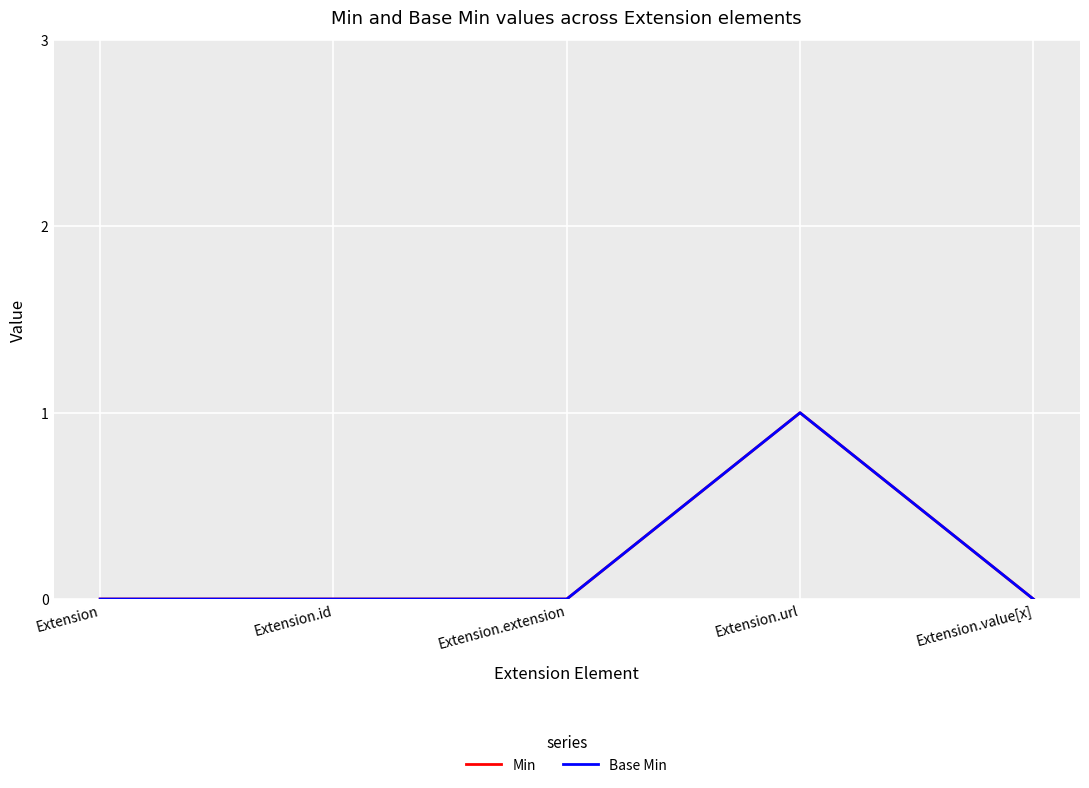

Count the number of data series in this chart.

2